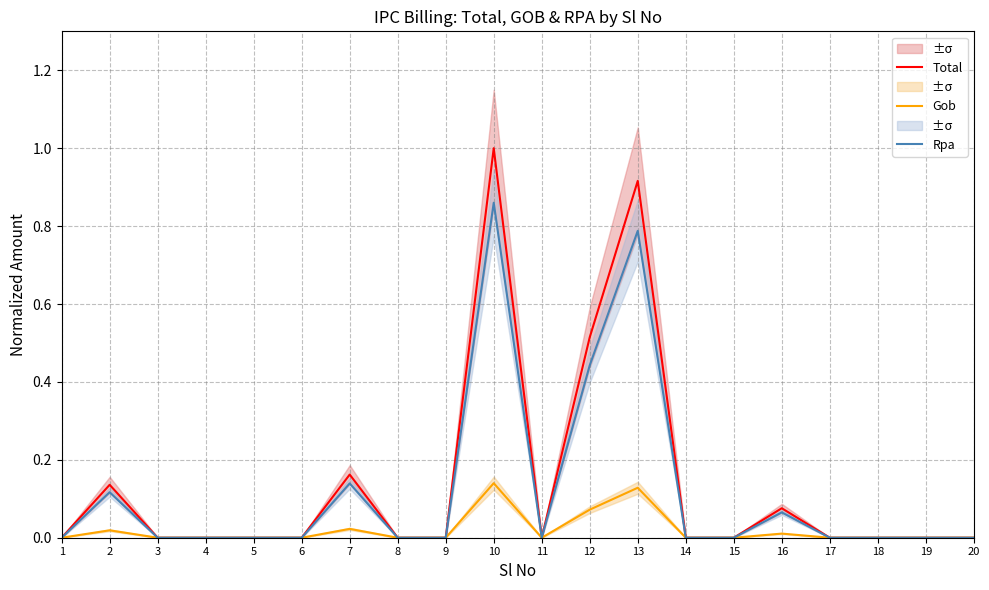

True or false: Gob and Rpa cross at least once.

False